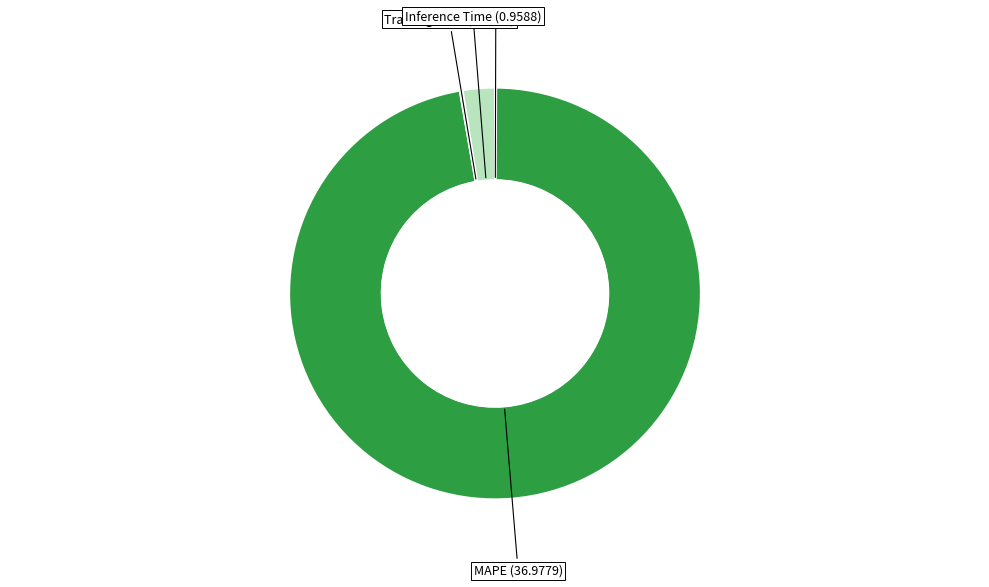

Is there any slice that represents more than half of the pie?

Yes